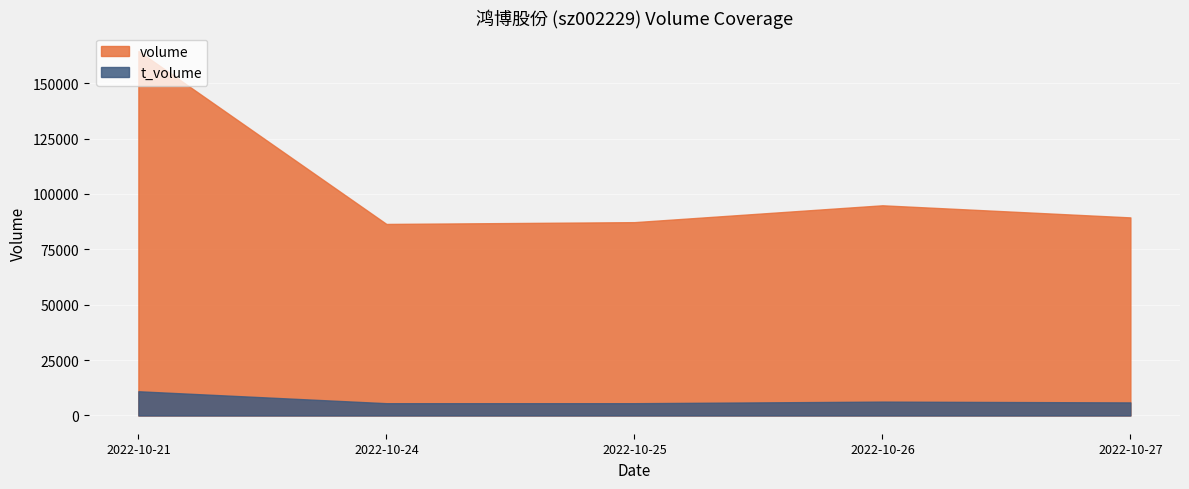

What is the value of the t_volume point at the 1st from the left?

10940